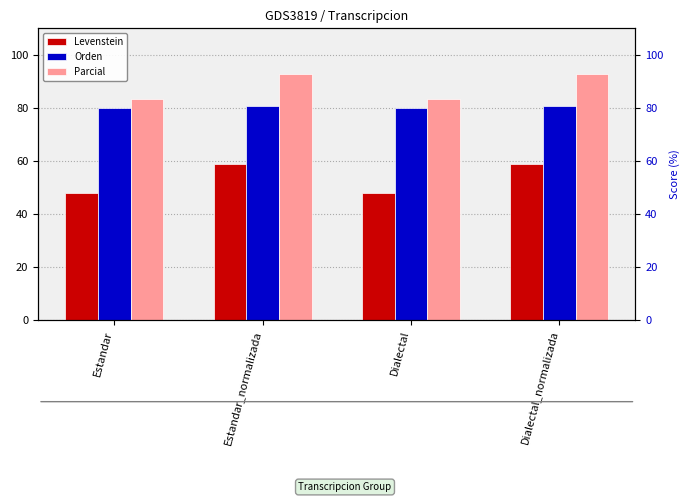

What is the spread (max minus min) of values at Dialectal?

35.3